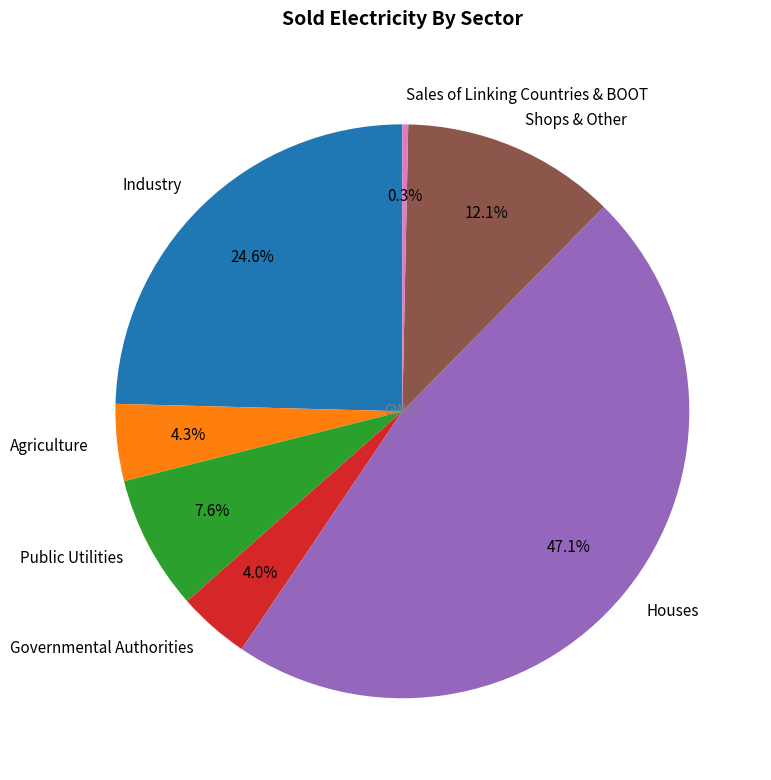

Is it true that Industry is 38% of the pie?

False